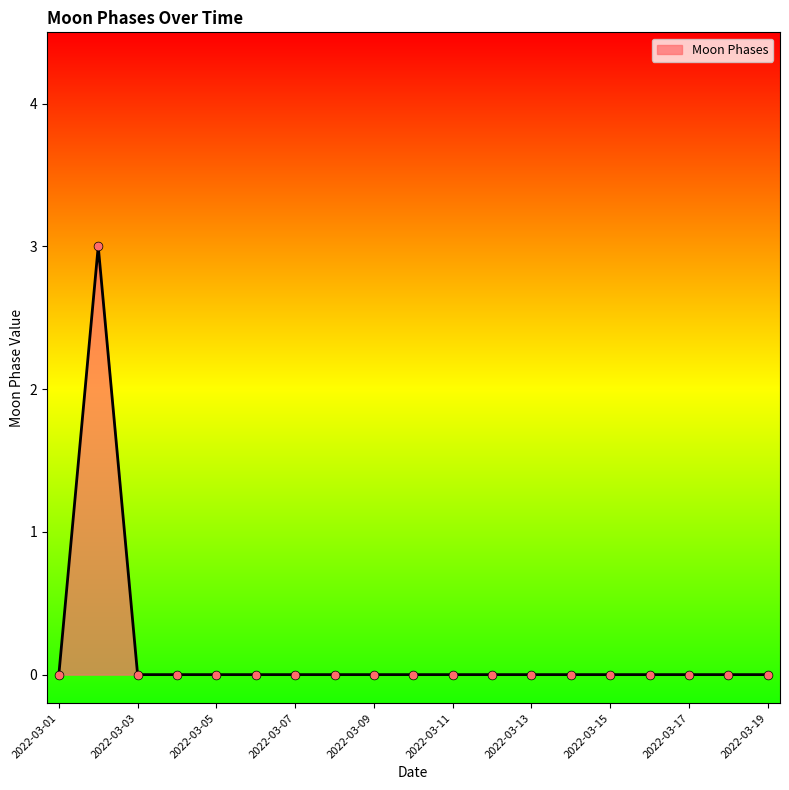

What is the difference between the maximum and minimum values?

3